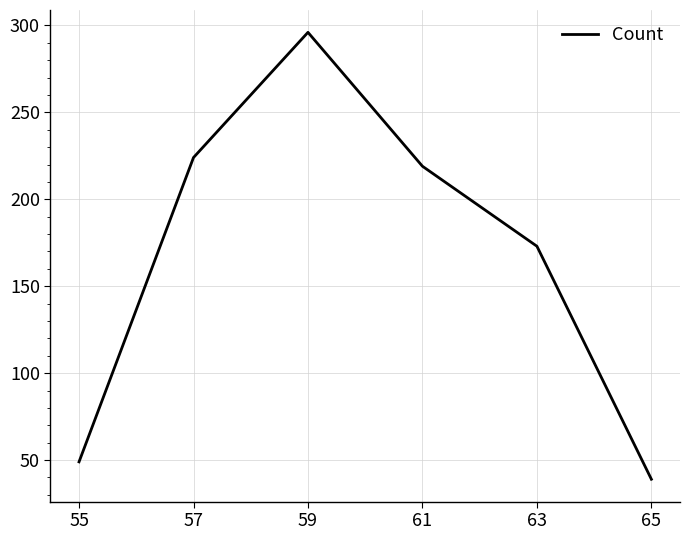

Does the chart have visible grid lines?

Yes